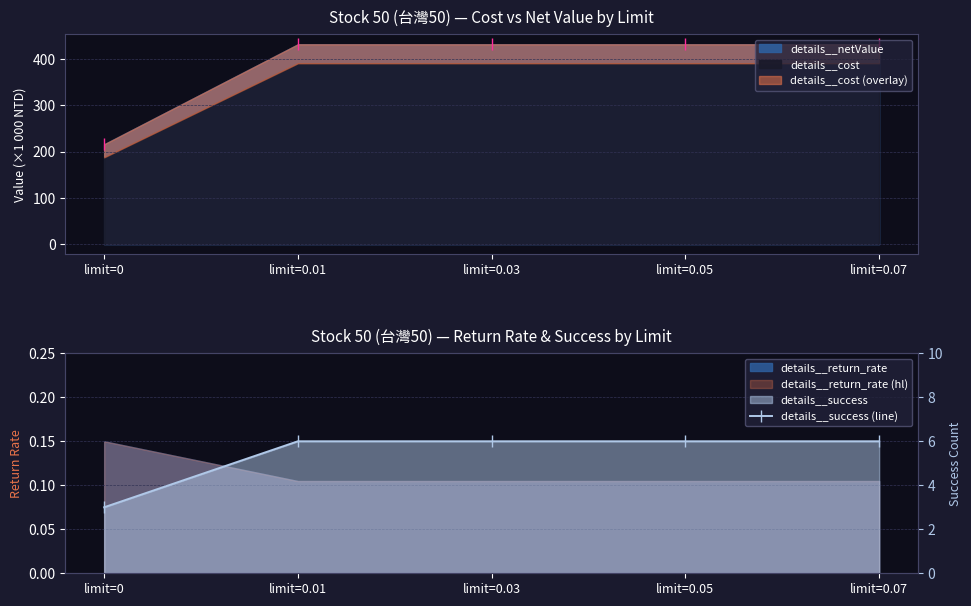

What is the maximum value shown in the chart?

6